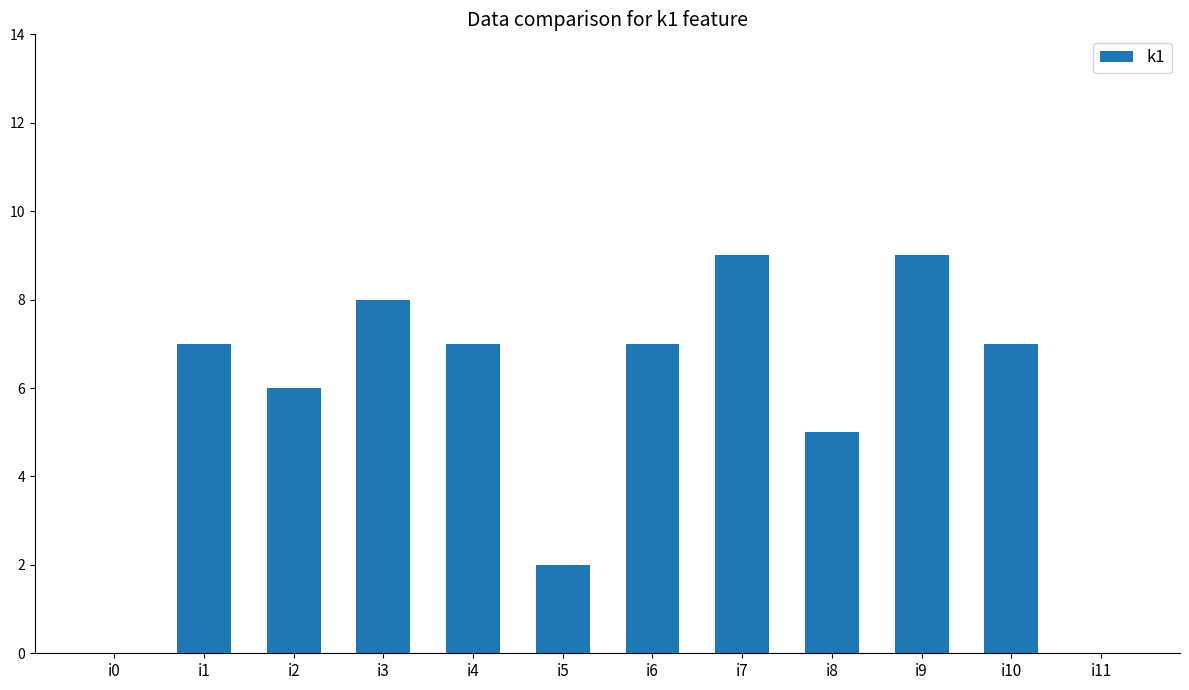

What is the sum of all values?

67